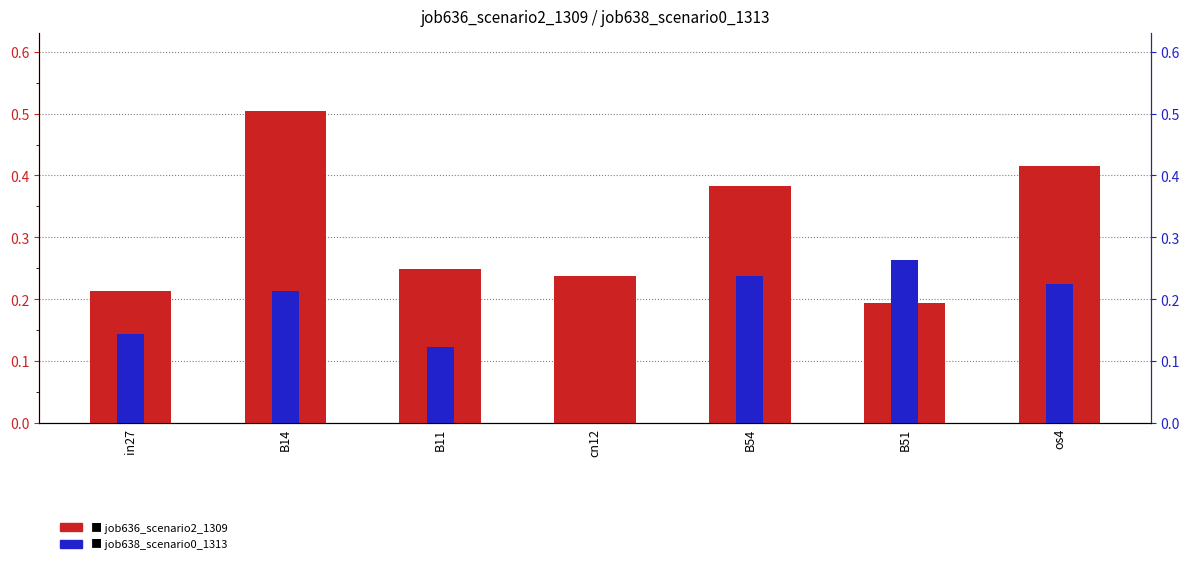

Which series changed the most between cn12 and os4?

job638_scenario0_1313